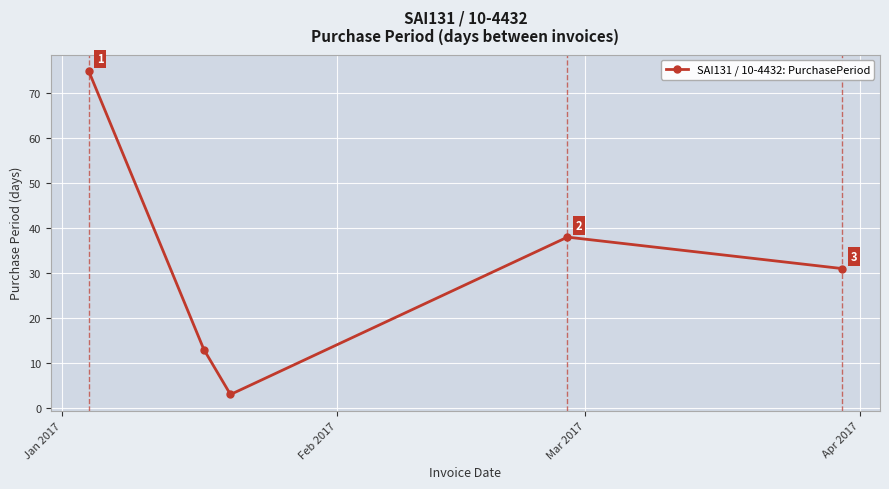

How many interior local peaks (higher than both neighbors) does the data have?

1